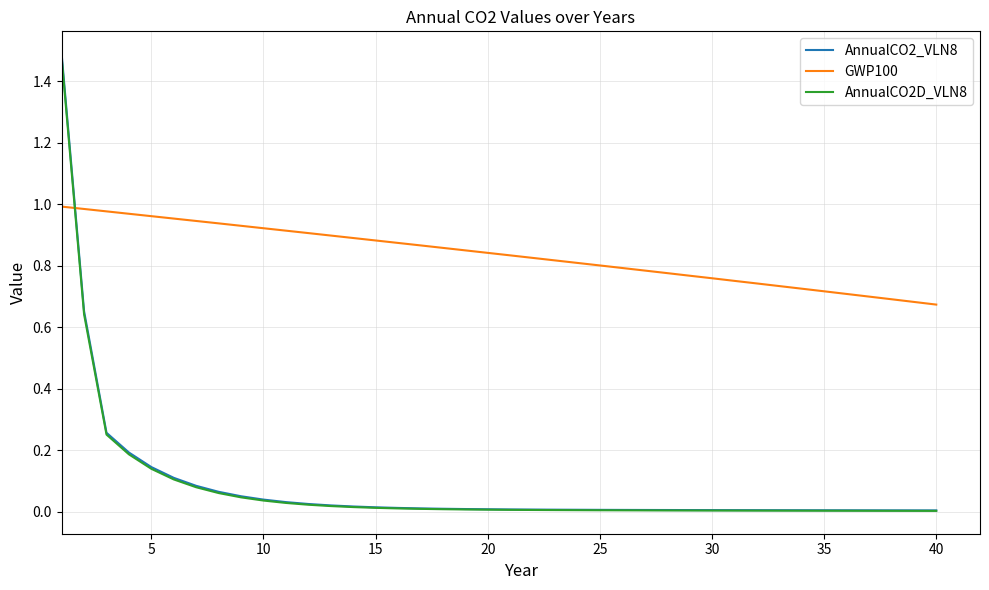

Which series has the largest total across all categories?

GWP100